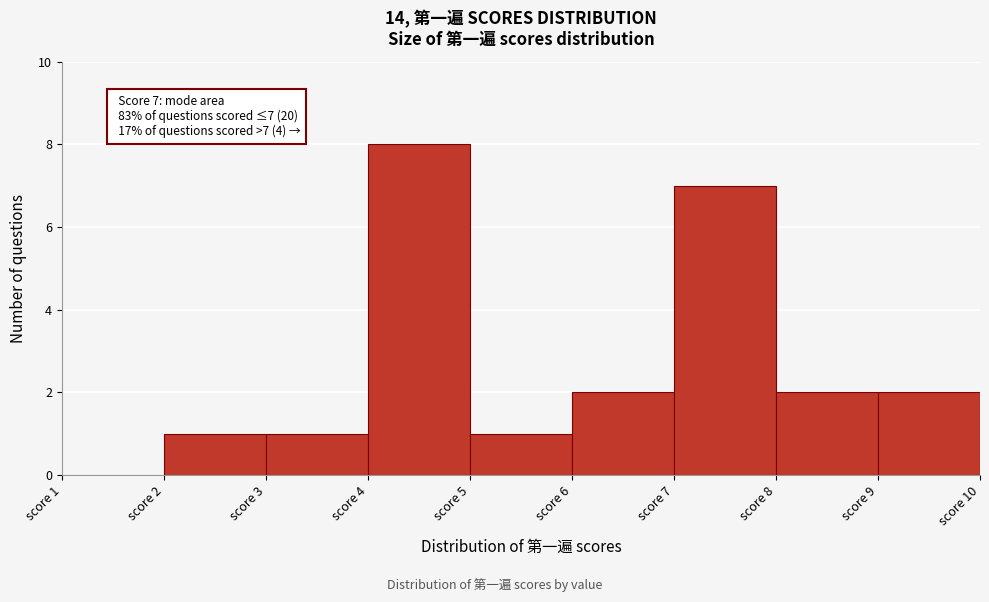

Over which range of the x-axis is the bar tallest?

4 to 5